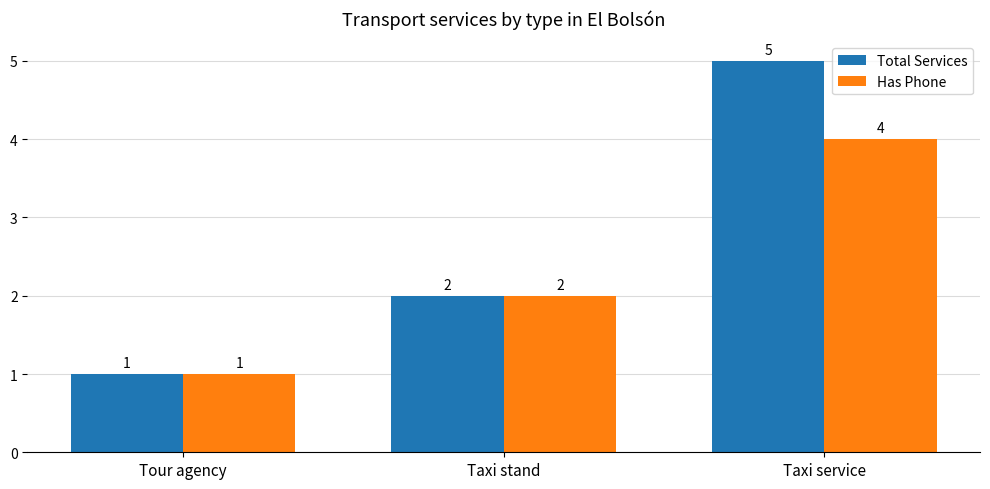

Where is Total Services nearest to the value 3?

Taxi stand